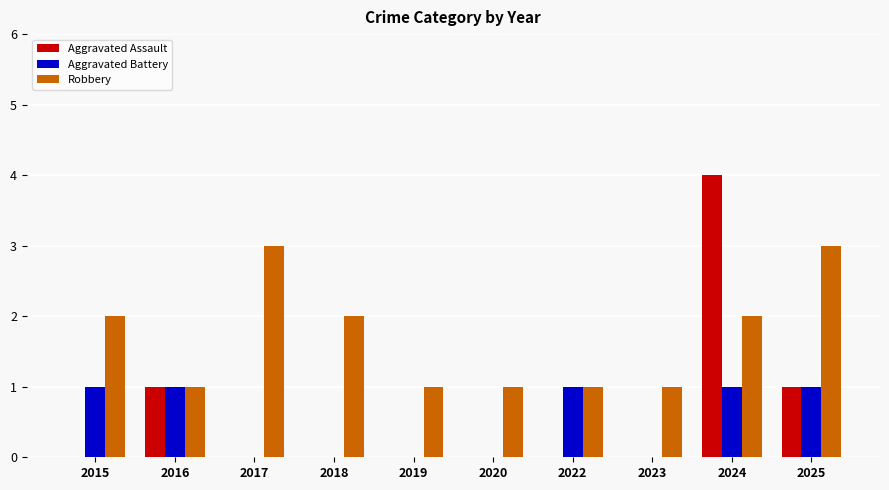

What is the sum of all Robbery values?

17